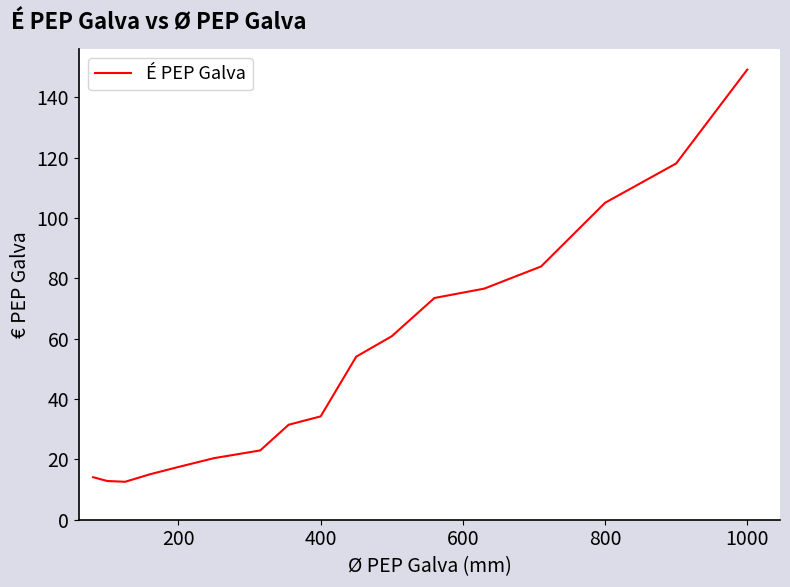

What is the difference between the maximum and minimum values?

136.6